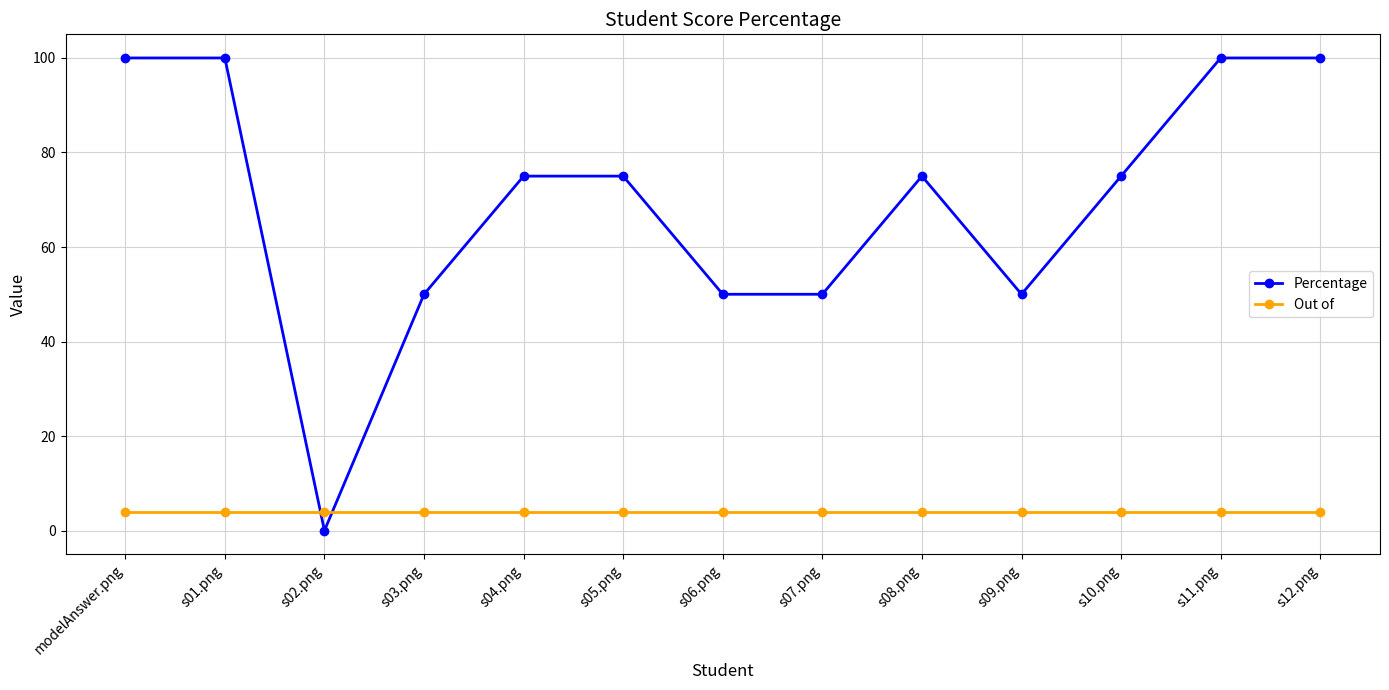

Rank the series by their average value, from lowest to highest.

Out of, Percentage